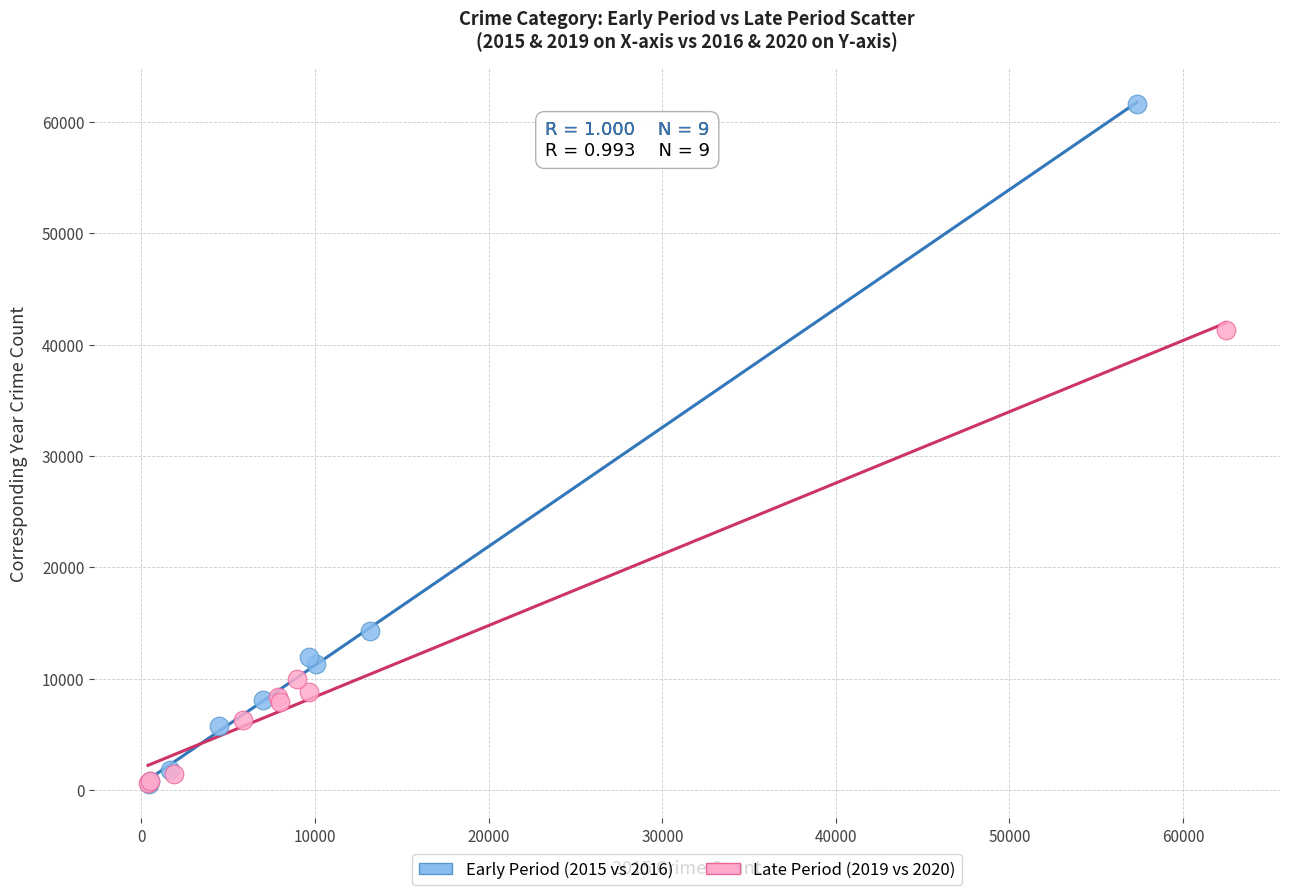

Which series contains the highest Y value?

Early Period (2015 vs 2016)